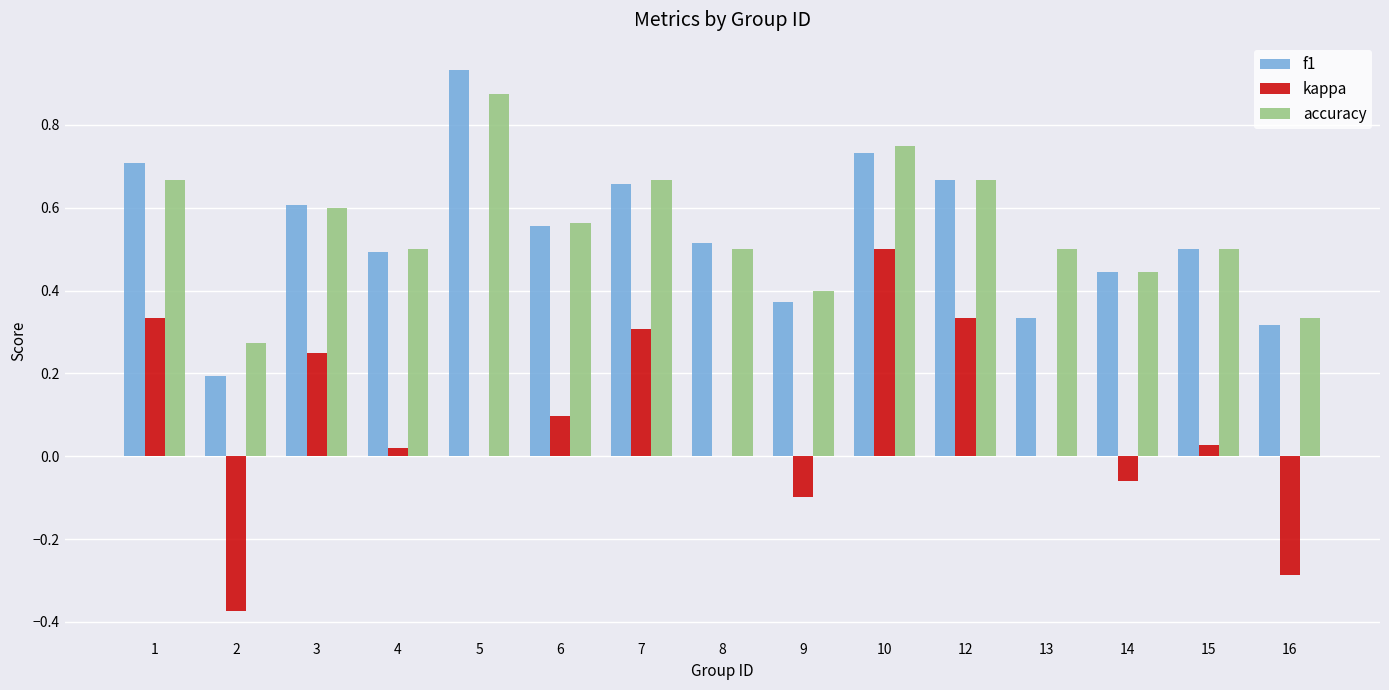

What is the difference between the kappa values at 5 and 9?

0.1